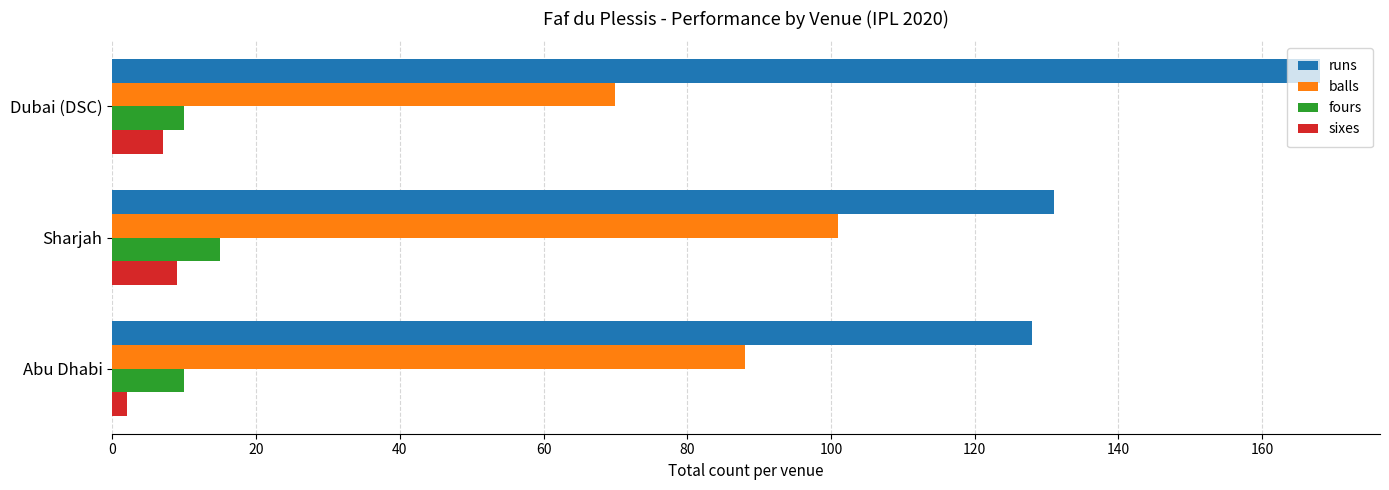

Is the value of balls at Sharjah greater than the value of sixes at Sharjah?

Yes